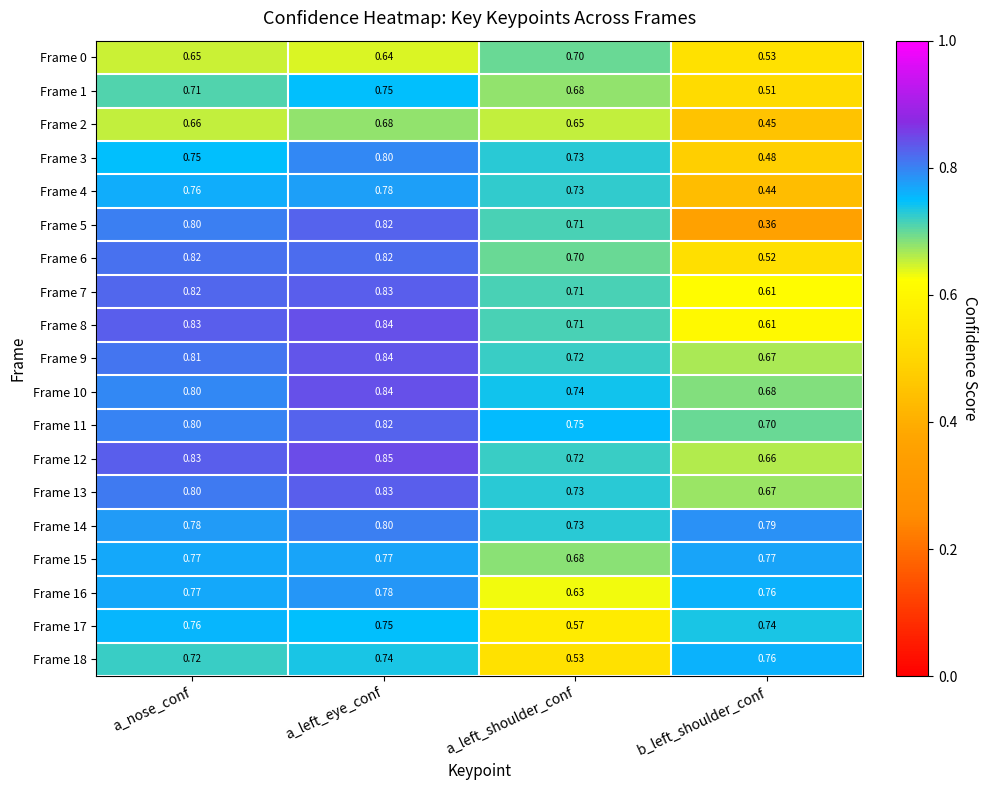

Which category has the highest value in the Frame 1 series?

a_left_eye_conf